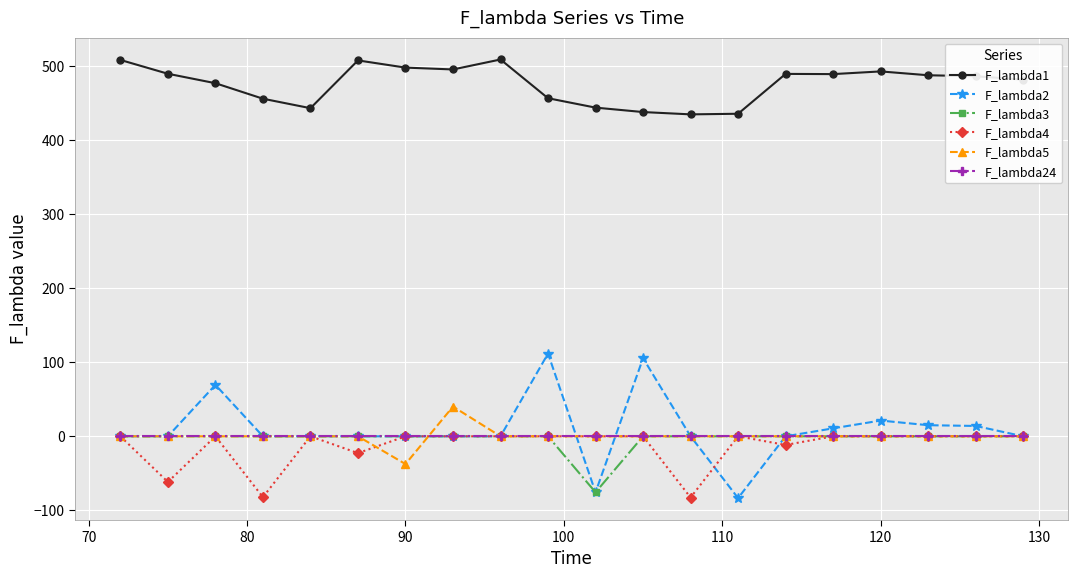

What is the value of the F_lambda1 point at the 13th from the left?

435.2